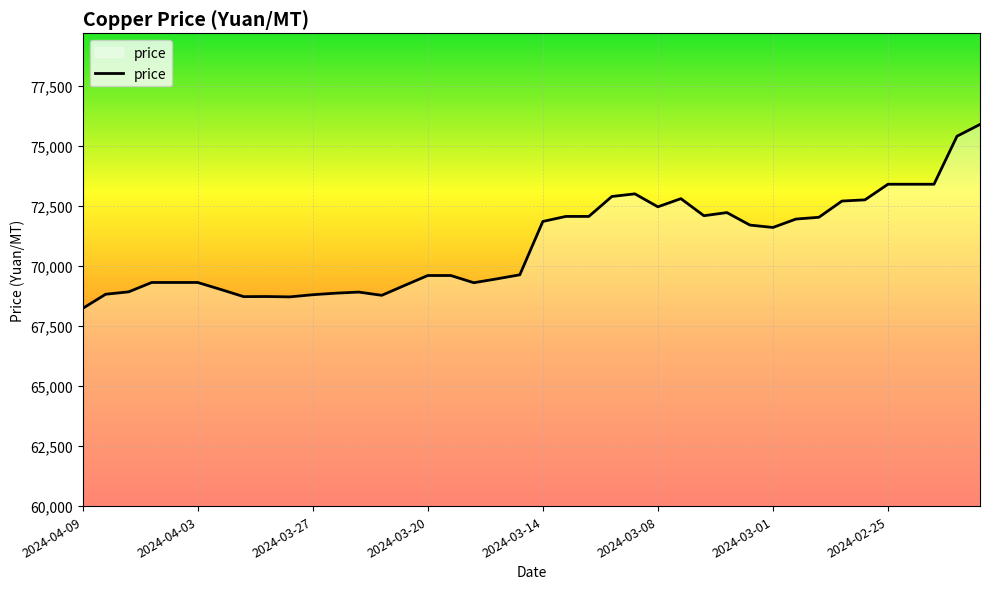

What is the greatest value displayed?

75890